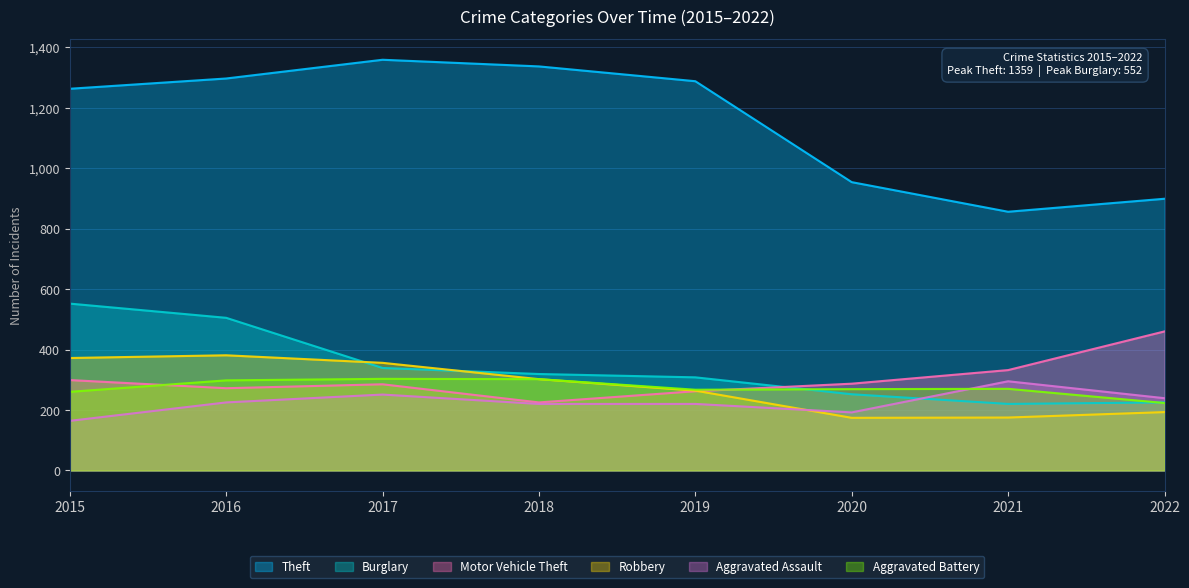

Reading right to left, list all the values displayed in this chart.

Theft: 899	856	954	1288	1337	1359	1297	1263
Burglary: 225	220	252	308	319	339	505	552
Motor Vehicle Theft: 460	332	287	262	225	285	272	299
Robbery: 193	175	174	264	302	356	381	372
Aggravated Assault: 239	295	192	220	220	251	225	164
Aggravated Battery: 223	270	269	267	302	303	298	260